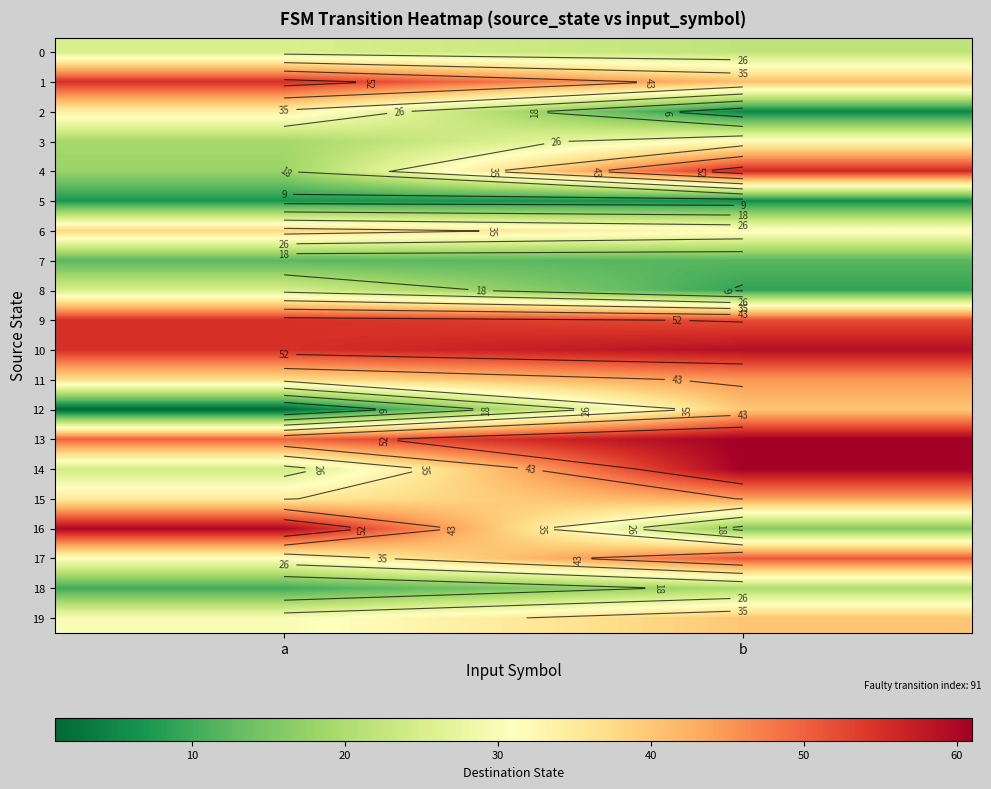

At which category is the sum across all series the highest?

b